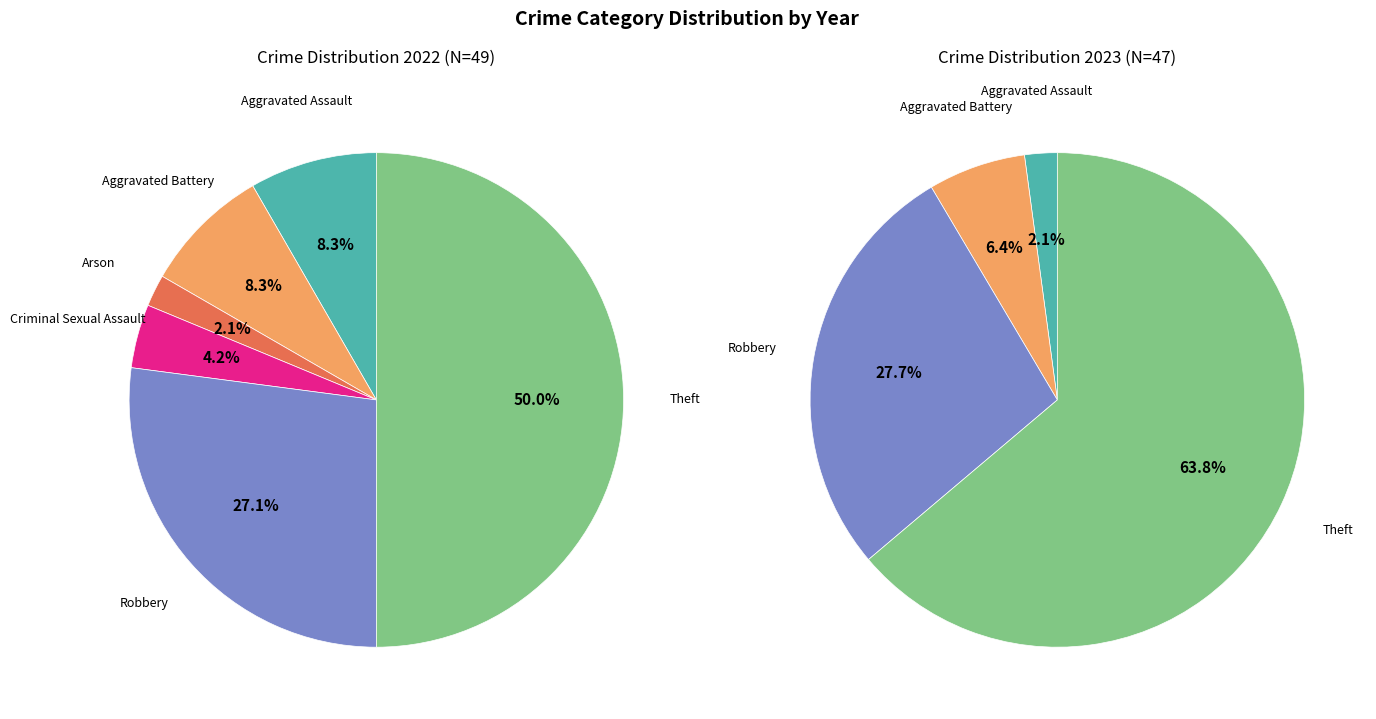

What portion of the pie excludes 5?

50.0%